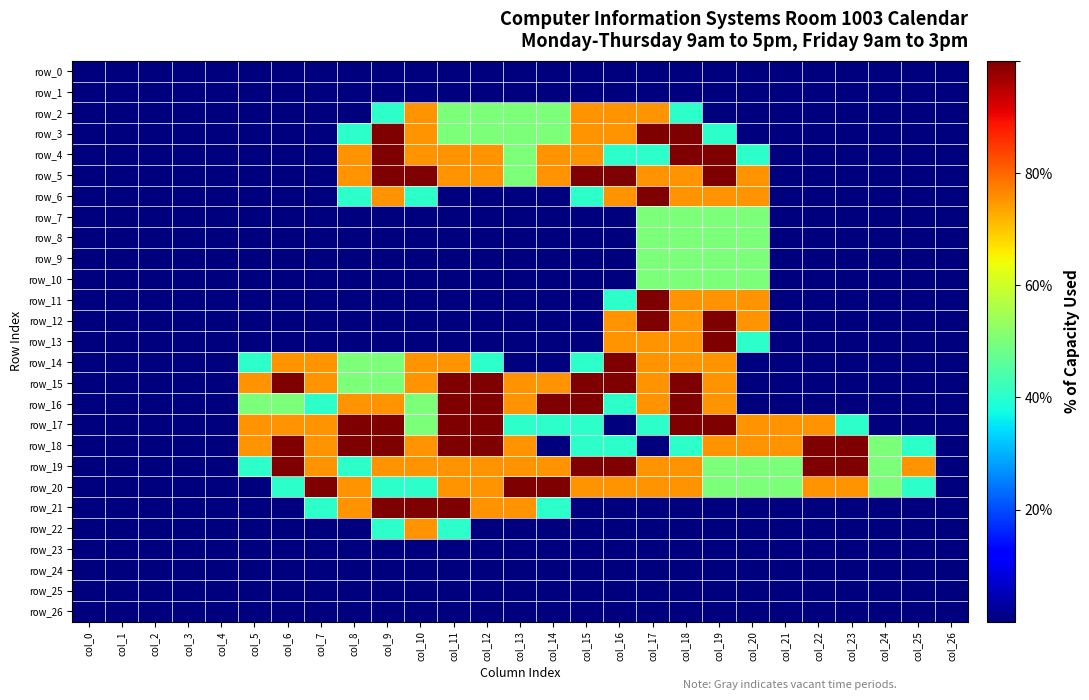

Reading right to left, what are all the values shown in this chart?

row_0: col_26=0.0	col_25=0.0	col_24=0.0	col_23=0.0	col_22=0.0	col_21=0.0	col_20=0.0	col_19=0.0	col_18=0.0	col_17=0.0	col_16=0.0	col_15=0.0	col_14=0.0	col_13=0.0	col_12=0.0	col_11=0.0	col_10=0.0	col_9=0.0	col_8=0.0	col_7=0.0	col_6=0.0	col_5=0.0	col_4=0.0	col_3=0.0	col_2=0.0	col_1=0.0	col_0=0.0
row_1: col_26=0.0	col_25=0.0	col_24=0.0	col_23=0.0	col_22=0.0	col_21=0.0	col_20=0.0	col_19=0.0	col_18=0.0	col_17=0.0	col_16=0.0	col_15=0.0	col_14=0.0	col_13=0.0	col_12=0.0	col_11=0.0	col_10=0.0	col_9=0.0	col_8=0.0	col_7=0.0	col_6=0.0	col_5=0.0	col_4=0.0	col_3=0.0	col_2=0.0	col_1=0.0	col_0=0.0
row_2: col_26=0.0	col_25=0.0	col_24=0.0	col_23=0.0	col_22=0.0	col_21=0.0	col_20=0.0	col_19=0.0	col_18=0.8	col_17=1.5	col_16=1.5	col_15=1.5	col_14=1.0	col_13=1.0	col_12=1.0	col_11=1.0	col_10=1.5	col_9=0.8	col_8=0.0	col_7=0.0	col_6=0.0	col_5=0.0	col_4=0.0	col_3=0.0	col_2=0.0	col_1=0.0	col_0=0.0
row_3: col_26=0.0	col_25=0.0	col_24=0.0	col_23=0.0	col_22=0.0	col_21=0.0	col_20=0.0	col_19=0.8	col_18=2.0	col_17=2.0	col_16=1.5	col_15=1.5	col_14=1.0	col_13=1.0	col_12=1.0	col_11=1.0	col_10=1.5	col_9=2.0	col_8=0.8	col_7=0.0	col_6=0.0	col_5=0.0	col_4=0.0	col_3=0.0	col_2=0.0	col_1=0.0	col_0=0.0
row_4: col_26=0.0	col_25=0.0	col_24=0.0	col_23=0.0	col_22=0.0	col_21=0.0	col_20=0.8	col_19=2.0	col_18=2.0	col_17=0.8	col_16=0.8	col_15=1.5	col_14=1.5	col_13=1.0	col_12=1.5	col_11=1.5	col_10=1.5	col_9=2.0	col_8=1.5	col_7=0.0	col_6=0.0	col_5=0.0	col_4=0.0	col_3=0.0	col_2=0.0	col_1=0.0	col_0=0.0
row_5: col_26=0.0	col_25=0.0	col_24=0.0	col_23=0.0	col_22=0.0	col_21=0.0	col_20=1.5	col_19=2.0	col_18=1.5	col_17=1.5	col_16=2.0	col_15=2.0	col_14=1.5	col_13=1.0	col_12=1.5	col_11=1.5	col_10=2.0	col_9=2.0	col_8=1.5	col_7=0.0	col_6=0.0	col_5=0.0	col_4=0.0	col_3=0.0	col_2=0.0	col_1=0.0	col_0=0.0
row_6: col_26=0.0	col_25=0.0	col_24=0.0	col_23=0.0	col_22=0.0	col_21=0.0	col_20=1.5	col_19=1.5	col_18=1.5	col_17=2.0	col_16=1.5	col_15=0.8	col_14=0.0	col_13=0.0	col_12=0.0	col_11=0.0	col_10=0.8	col_9=1.5	col_8=0.8	col_7=0.0	col_6=0.0	col_5=0.0	col_4=0.0	col_3=0.0	col_2=0.0	col_1=0.0	col_0=0.0
row_7: col_26=0.0	col_25=0.0	col_24=0.0	col_23=0.0	col_22=0.0	col_21=0.0	col_20=1.0	col_19=1.0	col_18=1.0	col_17=1.0	col_16=0.0	col_15=0.0	col_14=0.0	col_13=0.0	col_12=0.0	col_11=0.0	col_10=0.0	col_9=0.0	col_8=0.0	col_7=0.0	col_6=0.0	col_5=0.0	col_4=0.0	col_3=0.0	col_2=0.0	col_1=0.0	col_0=0.0
row_8: col_26=0.0	col_25=0.0	col_24=0.0	col_23=0.0	col_22=0.0	col_21=0.0	col_20=1.0	col_19=1.0	col_18=1.0	col_17=1.0	col_16=0.0	col_15=0.0	col_14=0.0	col_13=0.0	col_12=0.0	col_11=0.0	col_10=0.0	col_9=0.0	col_8=0.0	col_7=0.0	col_6=0.0	col_5=0.0	col_4=0.0	col_3=0.0	col_2=0.0	col_1=0.0	col_0=0.0
row_9: col_26=0.0	col_25=0.0	col_24=0.0	col_23=0.0	col_22=0.0	col_21=0.0	col_20=1.0	col_19=1.0	col_18=1.0	col_17=1.0	col_16=0.0	col_15=0.0	col_14=0.0	col_13=0.0	col_12=0.0	col_11=0.0	col_10=0.0	col_9=0.0	col_8=0.0	col_7=0.0	col_6=0.0	col_5=0.0	col_4=0.0	col_3=0.0	col_2=0.0	col_1=0.0	col_0=0.0
row_10: col_26=0.0	col_25=0.0	col_24=0.0	col_23=0.0	col_22=0.0	col_21=0.0	col_20=1.0	col_19=1.0	col_18=1.0	col_17=1.0	col_16=0.0	col_15=0.0	col_14=0.0	col_13=0.0	col_12=0.0	col_11=0.0	col_10=0.0	col_9=0.0	col_8=0.0	col_7=0.0	col_6=0.0	col_5=0.0	col_4=0.0	col_3=0.0	col_2=0.0	col_1=0.0	col_0=0.0
row_11: col_26=0.0	col_25=0.0	col_24=0.0	col_23=0.0	col_22=0.0	col_21=0.0	col_20=1.5	col_19=1.5	col_18=1.5	col_17=2.0	col_16=0.8	col_15=0.0	col_14=0.0	col_13=0.0	col_12=0.0	col_11=0.0	col_10=0.0	col_9=0.0	col_8=0.0	col_7=0.0	col_6=0.0	col_5=0.0	col_4=0.0	col_3=0.0	col_2=0.0	col_1=0.0	col_0=0.0
row_12: col_26=0.0	col_25=0.0	col_24=0.0	col_23=0.0	col_22=0.0	col_21=0.0	col_20=1.5	col_19=2.0	col_18=1.5	col_17=2.0	col_16=1.5	col_15=0.0	col_14=0.0	col_13=0.0	col_12=0.0	col_11=0.0	col_10=0.0	col_9=0.0	col_8=0.0	col_7=0.0	col_6=0.0	col_5=0.0	col_4=0.0	col_3=0.0	col_2=0.0	col_1=0.0	col_0=0.0
row_13: col_26=0.0	col_25=0.0	col_24=0.0	col_23=0.0	col_22=0.0	col_21=0.0	col_20=0.8	col_19=2.0	col_18=1.5	col_17=1.5	col_16=1.5	col_15=0.0	col_14=0.0	col_13=0.0	col_12=0.0	col_11=0.0	col_10=0.0	col_9=0.0	col_8=0.0	col_7=0.0	col_6=0.0	col_5=0.0	col_4=0.0	col_3=0.0	col_2=0.0	col_1=0.0	col_0=0.0
row_14: col_26=0.0	col_25=0.0	col_24=0.0	col_23=0.0	col_22=0.0	col_21=0.0	col_20=0.0	col_19=1.5	col_18=1.5	col_17=1.5	col_16=2.0	col_15=0.8	col_14=0.0	col_13=0.0	col_12=0.8	col_11=1.5	col_10=1.5	col_9=1.0	col_8=1.0	col_7=1.5	col_6=1.5	col_5=0.8	col_4=0.0	col_3=0.0	col_2=0.0	col_1=0.0	col_0=0.0
row_15: col_26=0.0	col_25=0.0	col_24=0.0	col_23=0.0	col_22=0.0	col_21=0.0	col_20=0.0	col_19=1.5	col_18=2.0	col_17=1.5	col_16=2.0	col_15=2.0	col_14=1.5	col_13=1.5	col_12=2.0	col_11=2.0	col_10=1.5	col_9=1.0	col_8=1.0	col_7=1.5	col_6=2.0	col_5=1.5	col_4=0.0	col_3=0.0	col_2=0.0	col_1=0.0	col_0=0.0
row_16: col_26=0.0	col_25=0.0	col_24=0.0	col_23=0.0	col_22=0.0	col_21=0.0	col_20=0.0	col_19=1.5	col_18=2.0	col_17=1.5	col_16=0.8	col_15=2.0	col_14=2.0	col_13=1.5	col_12=2.0	col_11=2.0	col_10=1.0	col_9=1.5	col_8=1.5	col_7=0.8	col_6=1.0	col_5=1.0	col_4=0.0	col_3=0.0	col_2=0.0	col_1=0.0	col_0=0.0
row_17: col_26=0.0	col_25=0.0	col_24=0.0	col_23=0.8	col_22=1.5	col_21=1.5	col_20=1.5	col_19=2.0	col_18=2.0	col_17=0.8	col_16=0.0	col_15=0.8	col_14=0.8	col_13=0.8	col_12=2.0	col_11=2.0	col_10=1.0	col_9=2.0	col_8=2.0	col_7=1.5	col_6=1.5	col_5=1.5	col_4=0.0	col_3=0.0	col_2=0.0	col_1=0.0	col_0=0.0
row_18: col_26=0.0	col_25=0.8	col_24=1.0	col_23=2.0	col_22=2.0	col_21=1.5	col_20=1.5	col_19=1.5	col_18=0.8	col_17=0.0	col_16=0.8	col_15=0.8	col_14=0.0	col_13=1.5	col_12=2.0	col_11=2.0	col_10=1.5	col_9=2.0	col_8=2.0	col_7=1.5	col_6=2.0	col_5=1.5	col_4=0.0	col_3=0.0	col_2=0.0	col_1=0.0	col_0=0.0
row_19: col_26=0.0	col_25=1.5	col_24=1.0	col_23=2.0	col_22=2.0	col_21=1.0	col_20=1.0	col_19=1.0	col_18=1.5	col_17=1.5	col_16=2.0	col_15=2.0	col_14=1.5	col_13=1.5	col_12=1.5	col_11=1.5	col_10=1.5	col_9=1.5	col_8=0.8	col_7=1.5	col_6=2.0	col_5=0.8	col_4=0.0	col_3=0.0	col_2=0.0	col_1=0.0	col_0=0.0
row_20: col_26=0.0	col_25=0.8	col_24=1.0	col_23=1.5	col_22=1.5	col_21=1.0	col_20=1.0	col_19=1.0	col_18=1.5	col_17=1.5	col_16=1.5	col_15=1.5	col_14=2.0	col_13=2.0	col_12=1.5	col_11=1.5	col_10=0.8	col_9=0.8	col_8=1.5	col_7=2.0	col_6=0.8	col_5=0.0	col_4=0.0	col_3=0.0	col_2=0.0	col_1=0.0	col_0=0.0
row_21: col_26=0.0	col_25=0.0	col_24=0.0	col_23=0.0	col_22=0.0	col_21=0.0	col_20=0.0	col_19=0.0	col_18=0.0	col_17=0.0	col_16=0.0	col_15=0.0	col_14=0.8	col_13=1.5	col_12=1.5	col_11=2.0	col_10=2.0	col_9=2.0	col_8=1.5	col_7=0.8	col_6=0.0	col_5=0.0	col_4=0.0	col_3=0.0	col_2=0.0	col_1=0.0	col_0=0.0
row_22: col_26=0.0	col_25=0.0	col_24=0.0	col_23=0.0	col_22=0.0	col_21=0.0	col_20=0.0	col_19=0.0	col_18=0.0	col_17=0.0	col_16=0.0	col_15=0.0	col_14=0.0	col_13=0.0	col_12=0.0	col_11=0.8	col_10=1.5	col_9=0.8	col_8=0.0	col_7=0.0	col_6=0.0	col_5=0.0	col_4=0.0	col_3=0.0	col_2=0.0	col_1=0.0	col_0=0.0
row_23: col_26=0.0	col_25=0.0	col_24=0.0	col_23=0.0	col_22=0.0	col_21=0.0	col_20=0.0	col_19=0.0	col_18=0.0	col_17=0.0	col_16=0.0	col_15=0.0	col_14=0.0	col_13=0.0	col_12=0.0	col_11=0.0	col_10=0.0	col_9=0.0	col_8=0.0	col_7=0.0	col_6=0.0	col_5=0.0	col_4=0.0	col_3=0.0	col_2=0.0	col_1=0.0	col_0=0.0
row_24: col_26=0.0	col_25=0.0	col_24=0.0	col_23=0.0	col_22=0.0	col_21=0.0	col_20=0.0	col_19=0.0	col_18=0.0	col_17=0.0	col_16=0.0	col_15=0.0	col_14=0.0	col_13=0.0	col_12=0.0	col_11=0.0	col_10=0.0	col_9=0.0	col_8=0.0	col_7=0.0	col_6=0.0	col_5=0.0	col_4=0.0	col_3=0.0	col_2=0.0	col_1=0.0	col_0=0.0
row_25: col_26=0.0	col_25=0.0	col_24=0.0	col_23=0.0	col_22=0.0	col_21=0.0	col_20=0.0	col_19=0.0	col_18=0.0	col_17=0.0	col_16=0.0	col_15=0.0	col_14=0.0	col_13=0.0	col_12=0.0	col_11=0.0	col_10=0.0	col_9=0.0	col_8=0.0	col_7=0.0	col_6=0.0	col_5=0.0	col_4=0.0	col_3=0.0	col_2=0.0	col_1=0.0	col_0=0.0
row_26: col_26=0.0	col_25=0.0	col_24=0.0	col_23=0.0	col_22=0.0	col_21=0.0	col_20=0.0	col_19=0.0	col_18=0.0	col_17=0.0	col_16=0.0	col_15=0.0	col_14=0.0	col_13=0.0	col_12=0.0	col_11=0.0	col_10=0.0	col_9=0.0	col_8=0.0	col_7=0.0	col_6=0.0	col_5=0.0	col_4=0.0	col_3=0.0	col_2=0.0	col_1=0.0	col_0=0.0